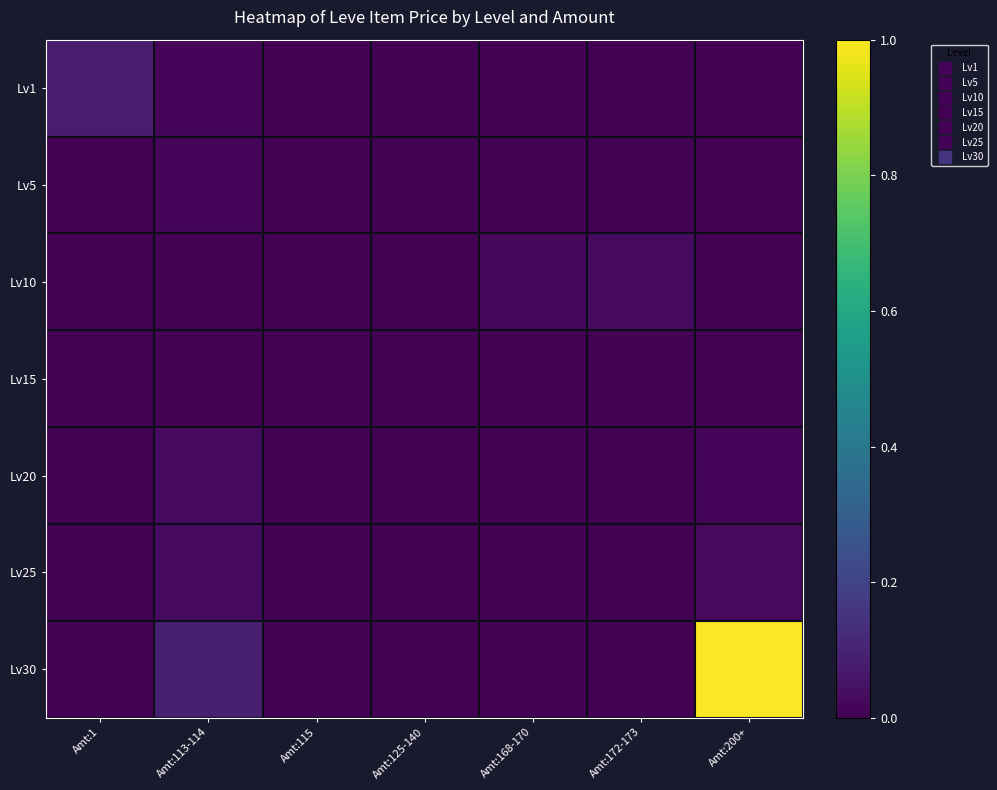

At which category is the sum across all series the highest?

Amt:200+